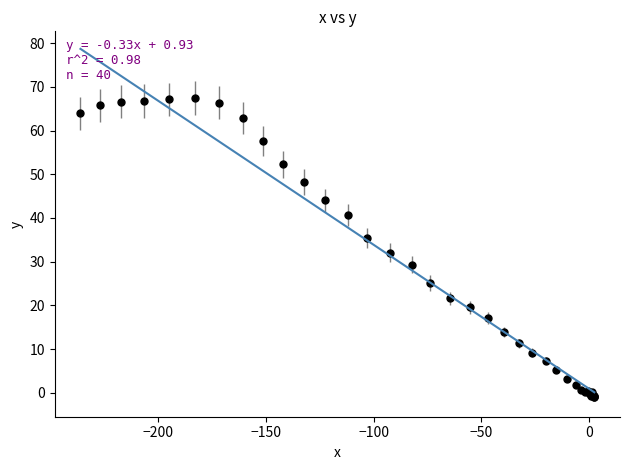

What Y value in the scatter plot is closest to 33?

32.1